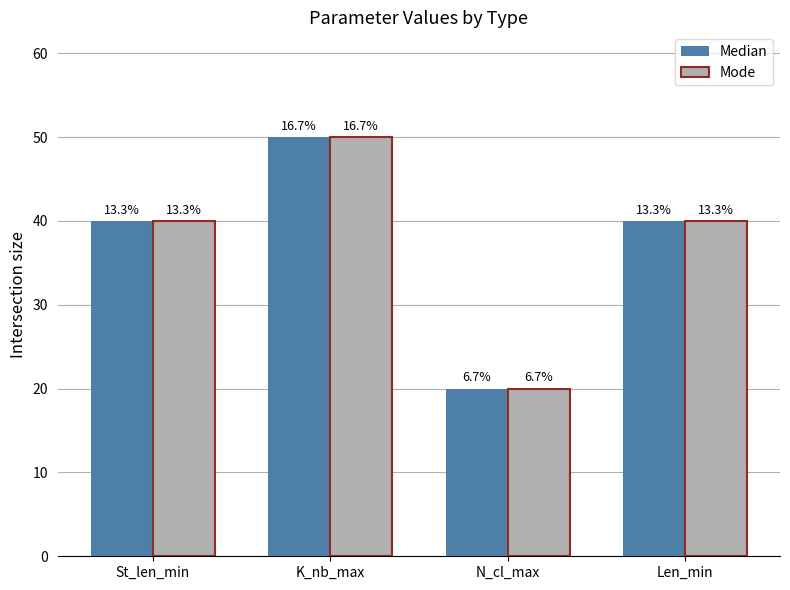

Does the chart contain stacked bars?

No